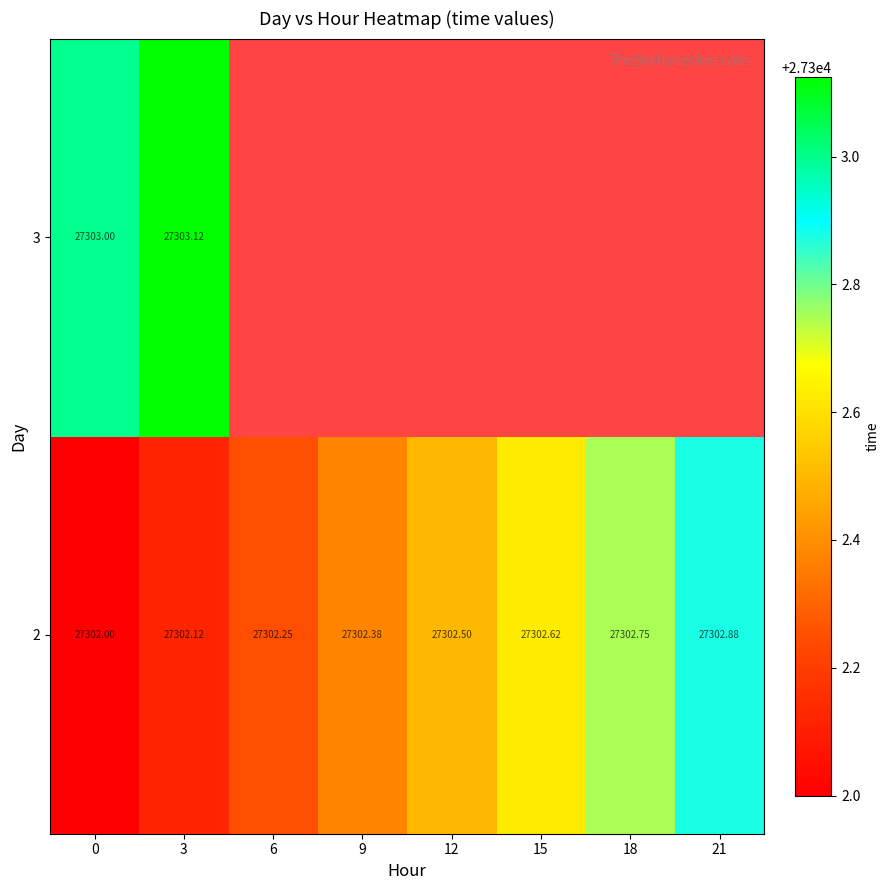

True or false: 2 has a value of 27302.8 at 18.

True